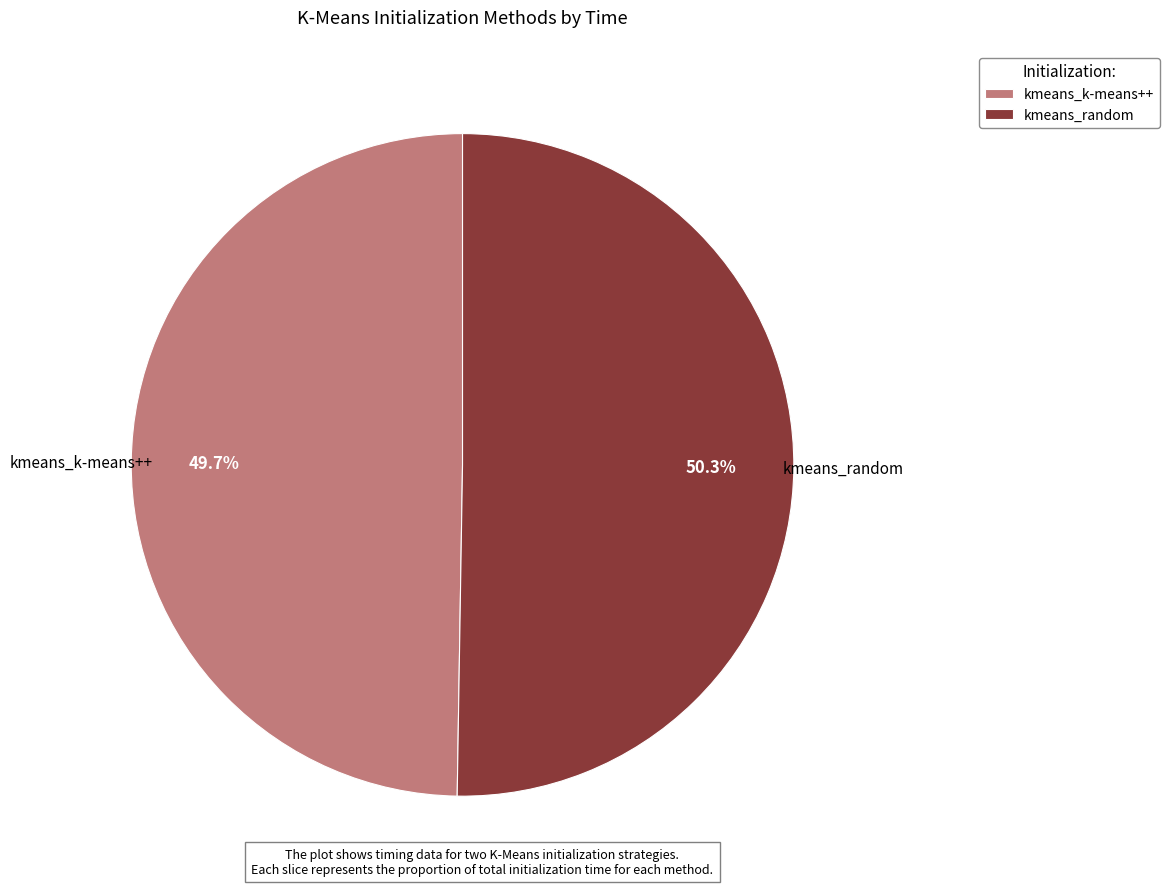

What is the smallest slice in the pie chart?

kmeans_k-means++